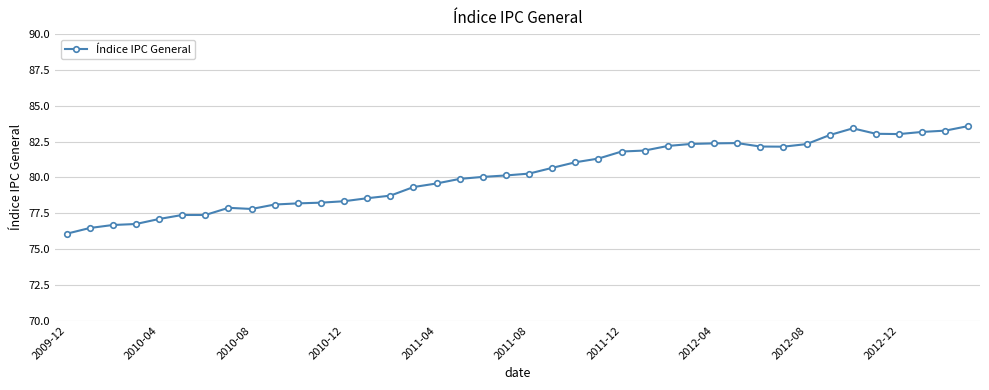

What is the greatest value displayed?

83.6